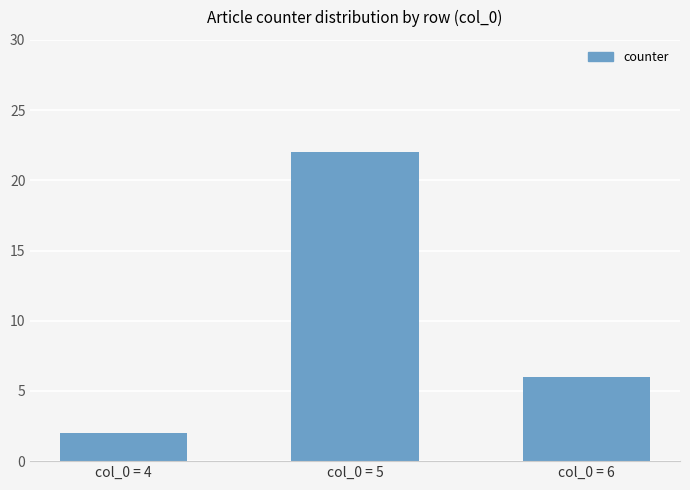

What is the maximum value shown in the chart?

22